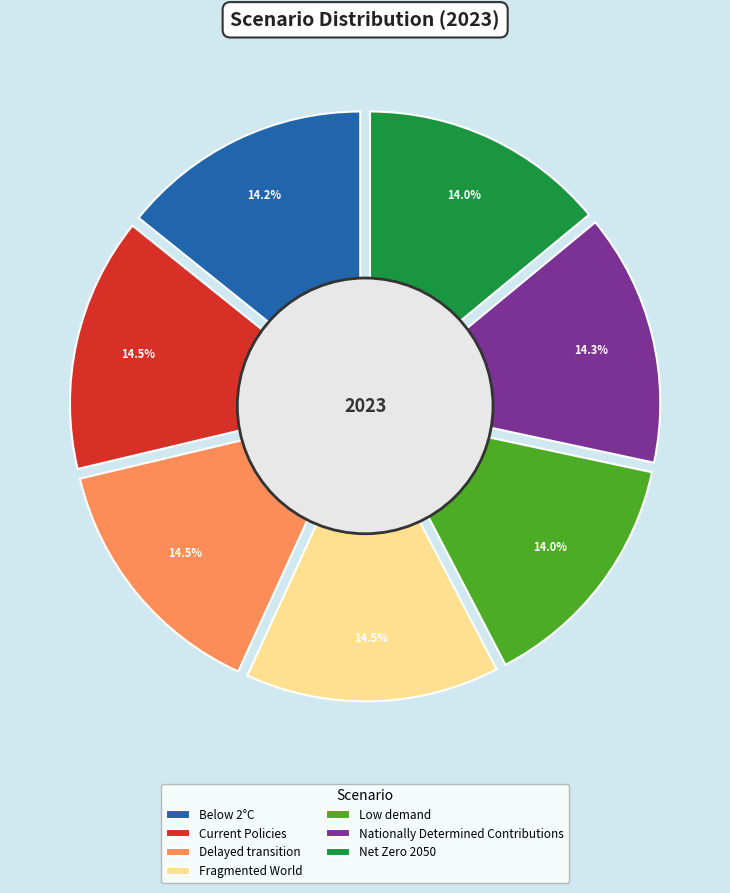

What portion of the pie excludes Nationally Determined Contributions?

85.7%